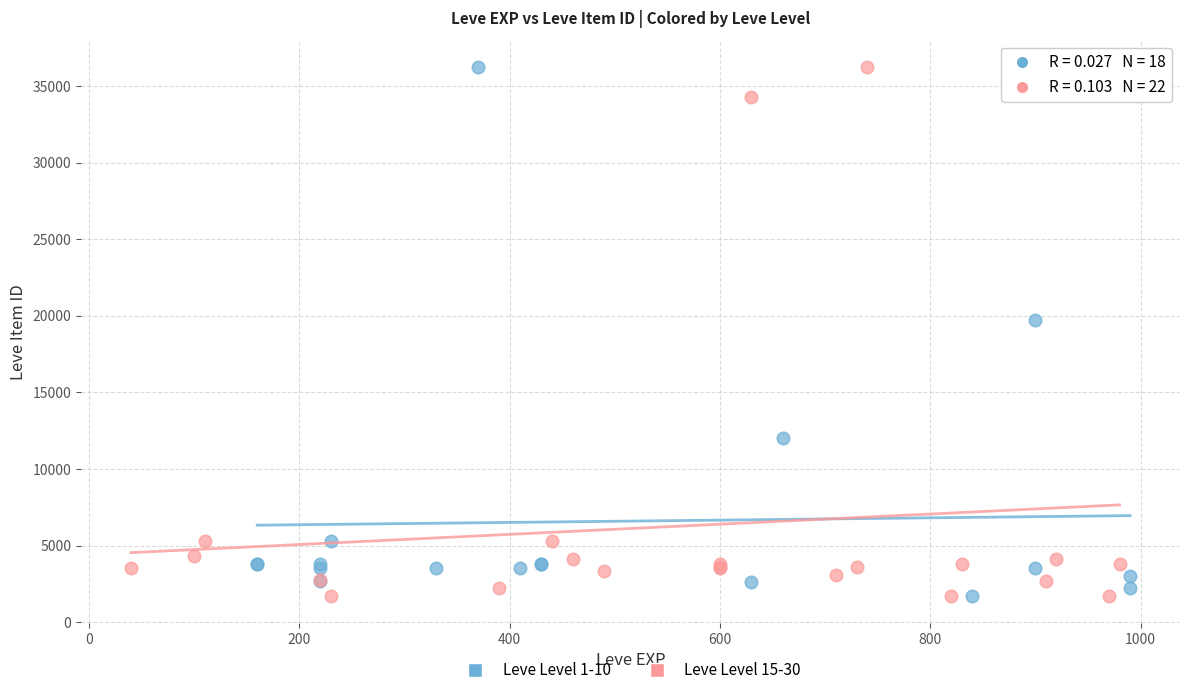

What are all the series names shown in the legend?

Leve Level 1-10, Leve Level 15-30